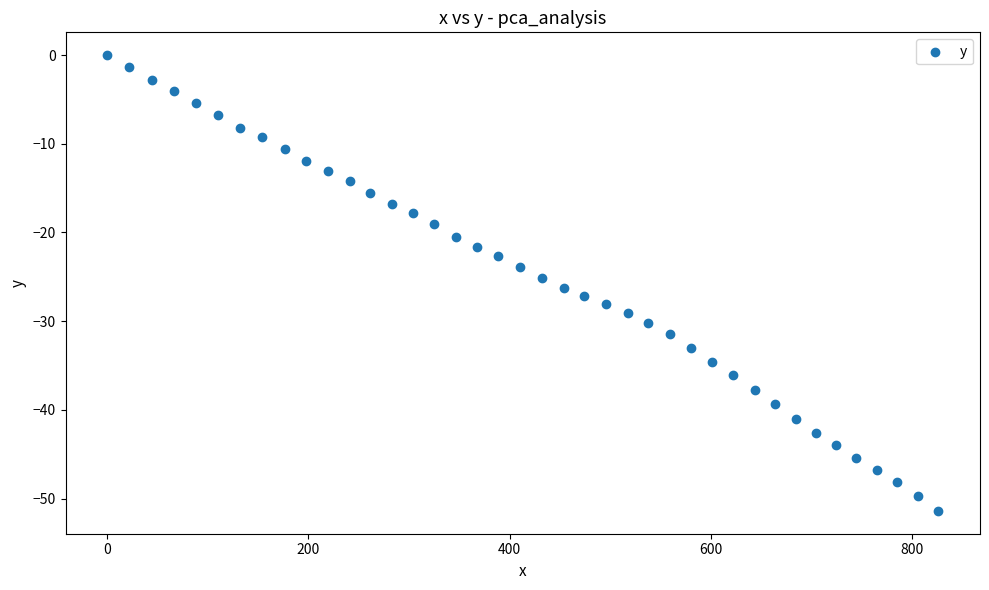

What is the range of X values (max minus min)?

825.9